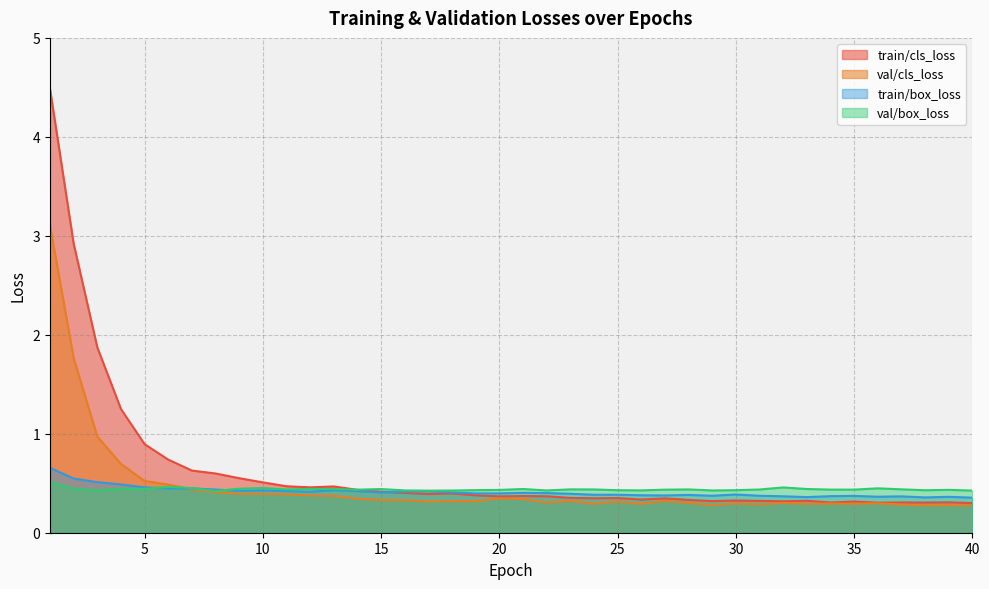

Reading right to left, what are all the values shown in this chart?

train/cls_loss: 0.3	0.3	0.3	0.3	0.3	0.3	0.3	0.3	0.3	0.3	0.3	0.3	0.3	0.3	0.3	0.4	0.3	0.4	0.4	0.4	0.4	0.4	0.4	0.4	0.4	0.4	0.4	0.5	0.5	0.5	0.5	0.6	0.6	0.6	0.7	0.9	1.2	1.9	2.9	4.5
val/cls_loss: 0.3	0.3	0.3	0.3	0.3	0.3	0.3	0.3	0.3	0.3	0.3	0.3	0.3	0.3	0.3	0.3	0.3	0.3	0.3	0.3	0.3	0.3	0.3	0.3	0.3	0.3	0.3	0.4	0.4	0.4	0.4	0.4	0.4	0.4	0.5	0.5	0.7	1.0	1.8	3.1
train/box_loss: 0.4	0.4	0.4	0.4	0.4	0.4	0.4	0.4	0.4	0.4	0.4	0.4	0.4	0.4	0.4	0.4	0.4	0.4	0.4	0.4	0.4	0.4	0.4	0.4	0.4	0.4	0.4	0.4	0.4	0.4	0.4	0.4	0.4	0.4	0.4	0.5	0.5	0.5	0.5	0.7
val/box_loss: 0.4	0.4	0.4	0.4	0.4	0.4	0.4	0.4	0.5	0.4	0.4	0.4	0.4	0.4	0.4	0.4	0.4	0.4	0.4	0.4	0.4	0.4	0.4	0.4	0.4	0.4	0.4	0.4	0.4	0.4	0.5	0.4	0.4	0.5	0.5	0.4	0.4	0.4	0.4	0.5